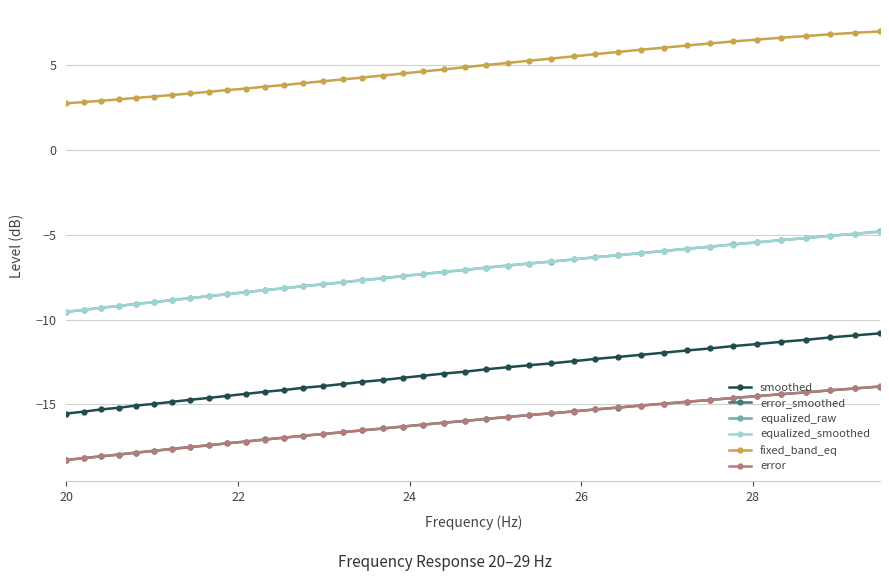

What is the value of the equalized_raw point at the 24th from the left?

-6.8